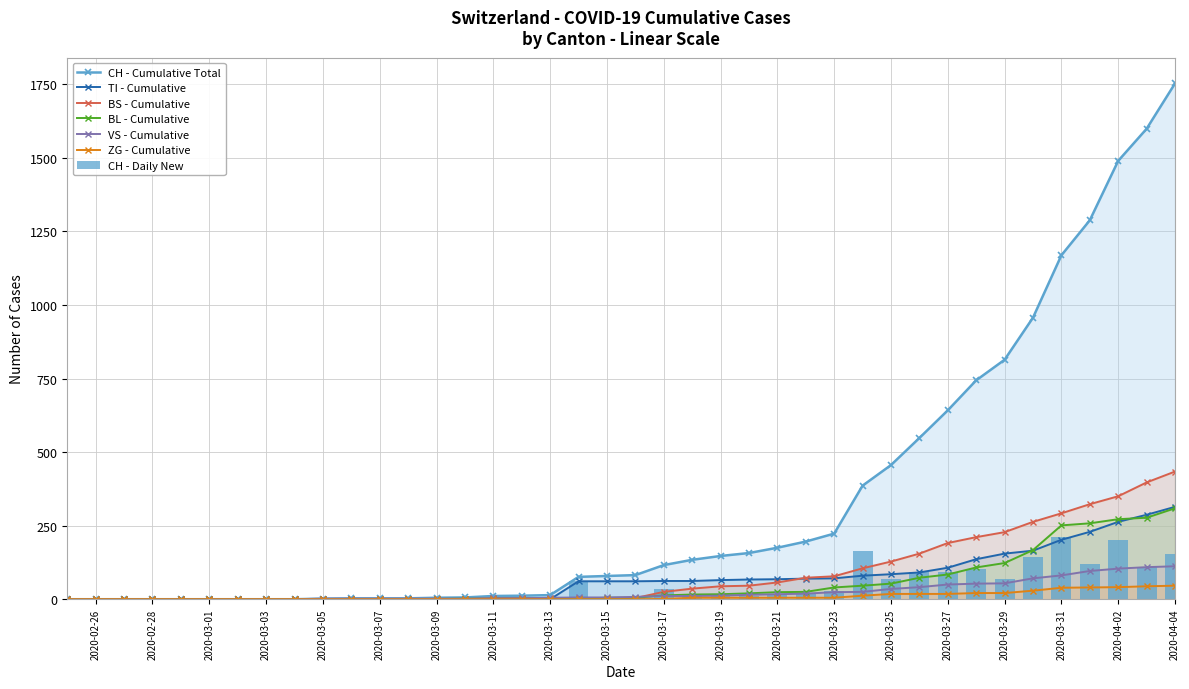

Is the value of TI - Cumulative at 2020-03-23 greater than the value of VS - Cumulative at 2020-03-13?

Yes